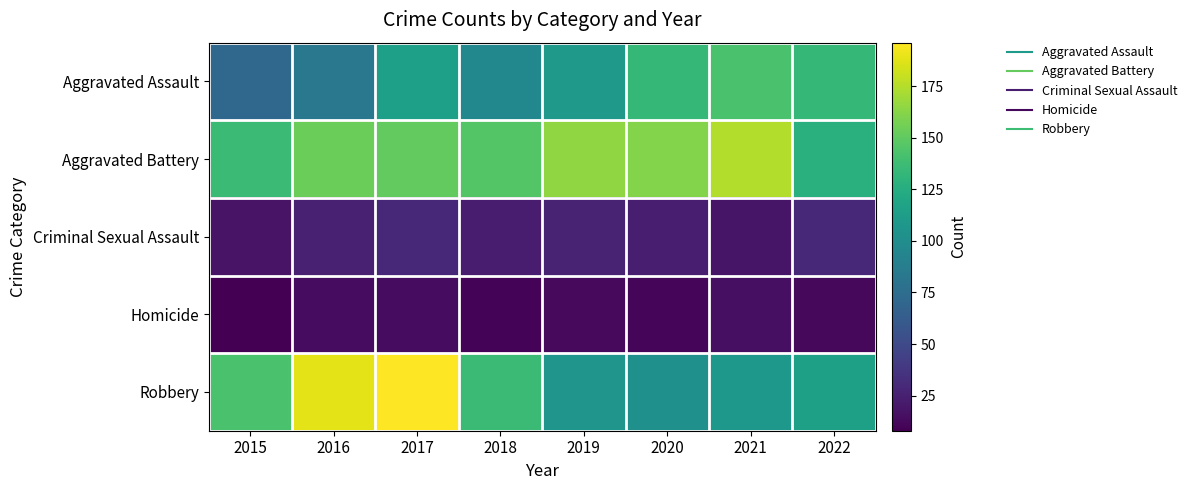

Rank the series at 2016 from lowest to highest value.

Homicide, Criminal Sexual Assault, Aggravated Assault, Aggravated Battery, Robbery